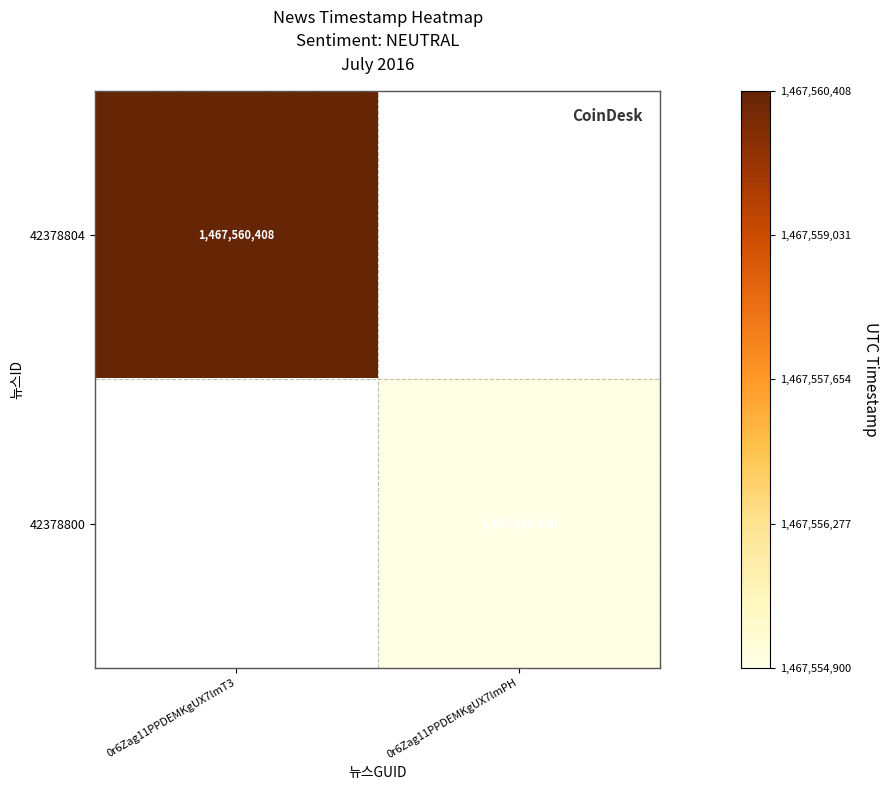

Is the value of 42378804 at 0r6Zag11PPDEMKgUX7lmT3 greater than the value of 42378800 at 0r6Zag11PPDEMKgUX7lmPH?

Yes